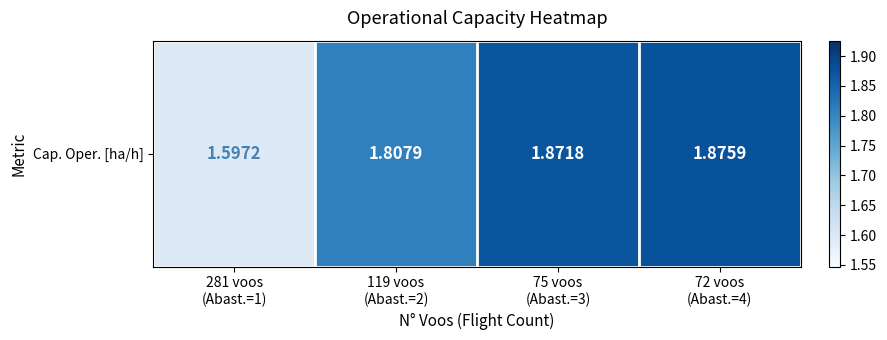

Which has a higher value, 75 voos
(Abast.=3) or 72 voos
(Abast.=4)?

72 voos
(Abast.=4)